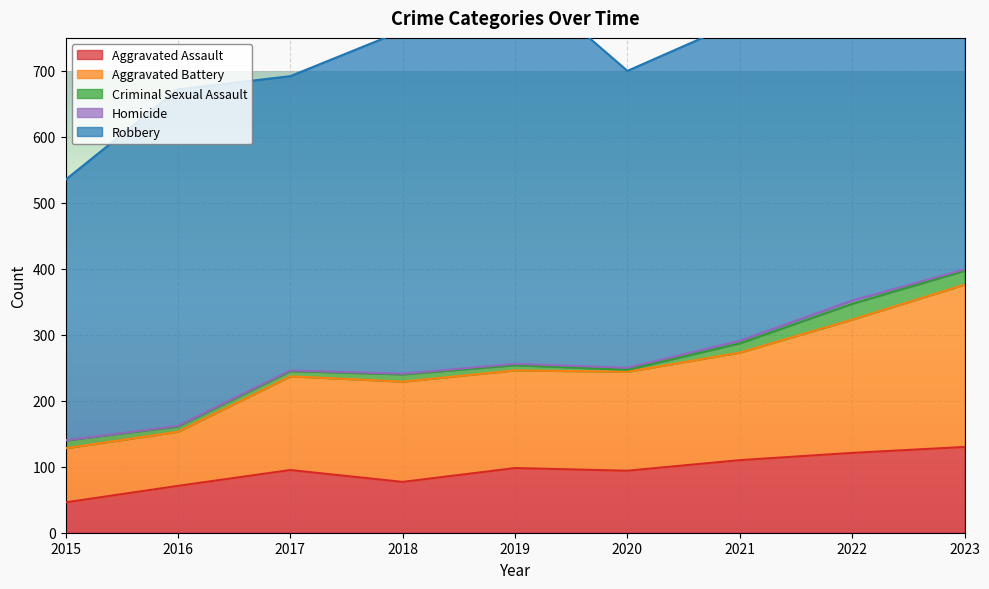

True or false: Aggravated Assault and Criminal Sexual Assault intersect in this chart.

False